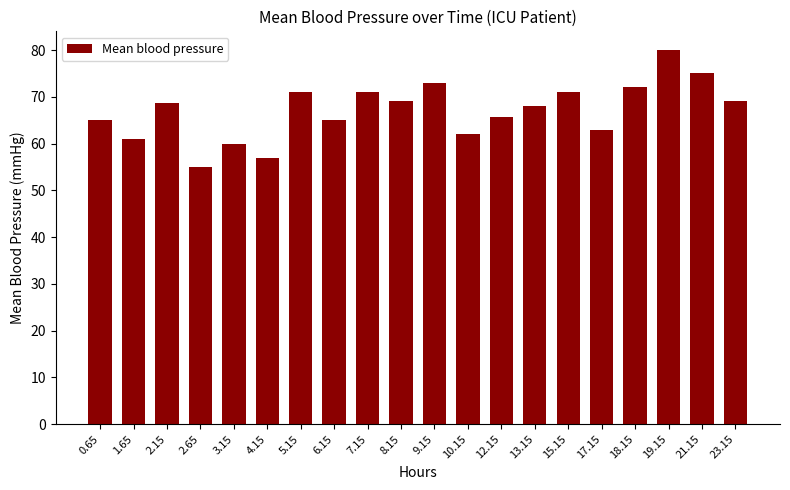

What is the label of the 17th bar from the left?

18.15